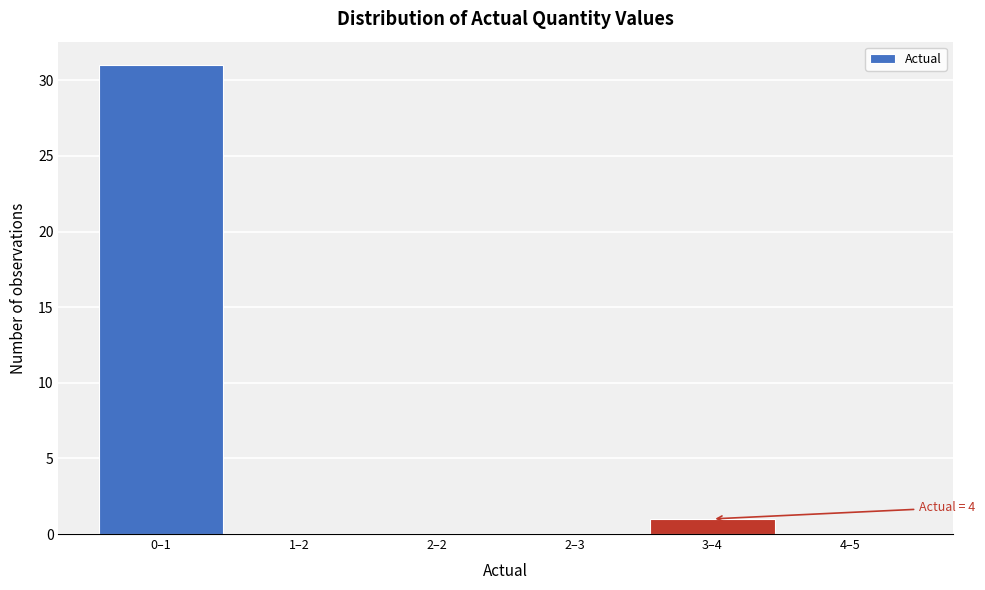

Reading left to right, transcribe all the data shown in this chart.

0–1=31	1–2=0	2–2=0	2–3=0	3–4=1	4–5=0